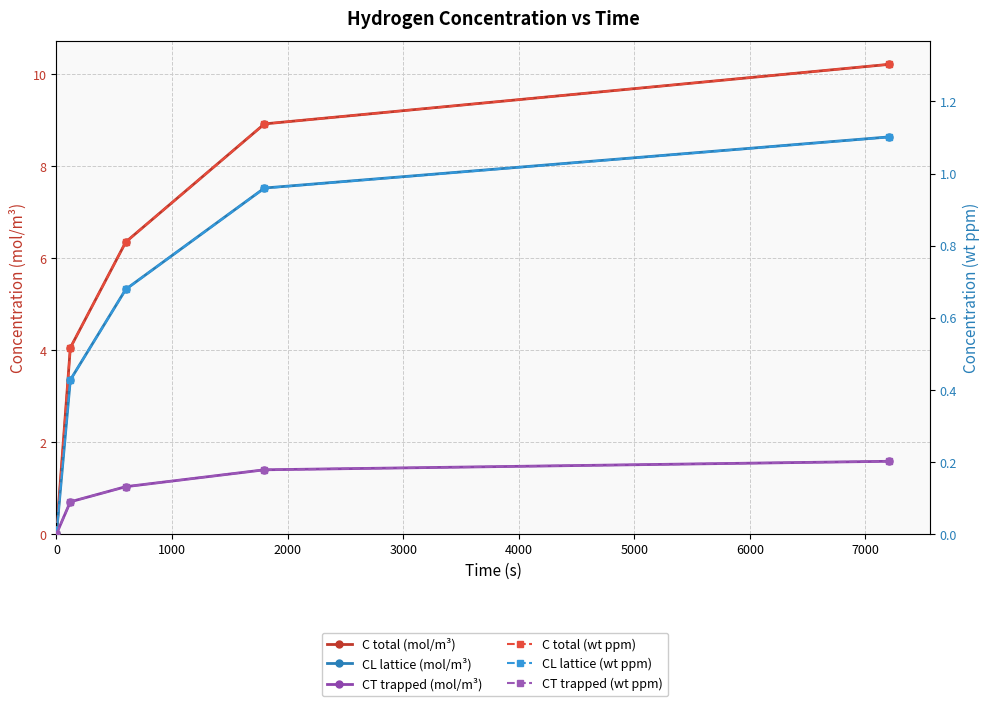

The CT trapped (wt ppm) series shows -0.1 at 0. True or false?

False